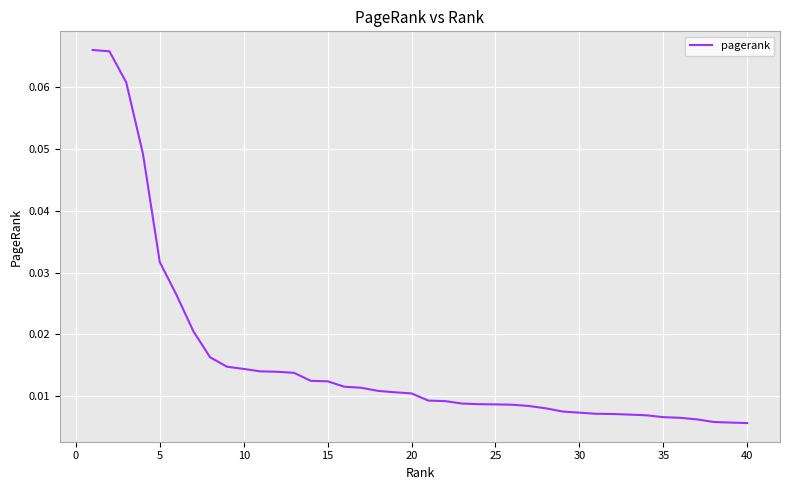

Does the chart display data point markers on the line(s)?

No